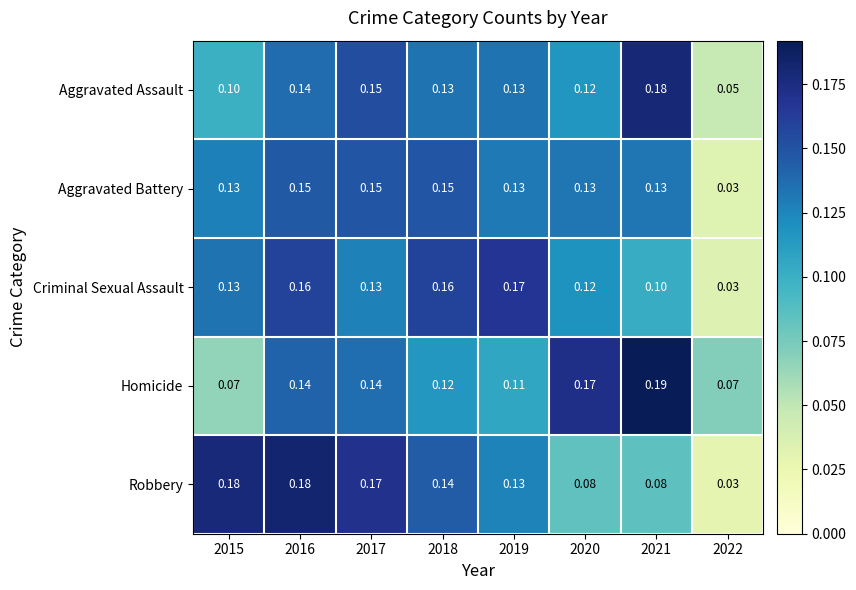

Is the value of Aggravated Battery at 2019 greater than the value of Aggravated Assault at 2020?

Yes